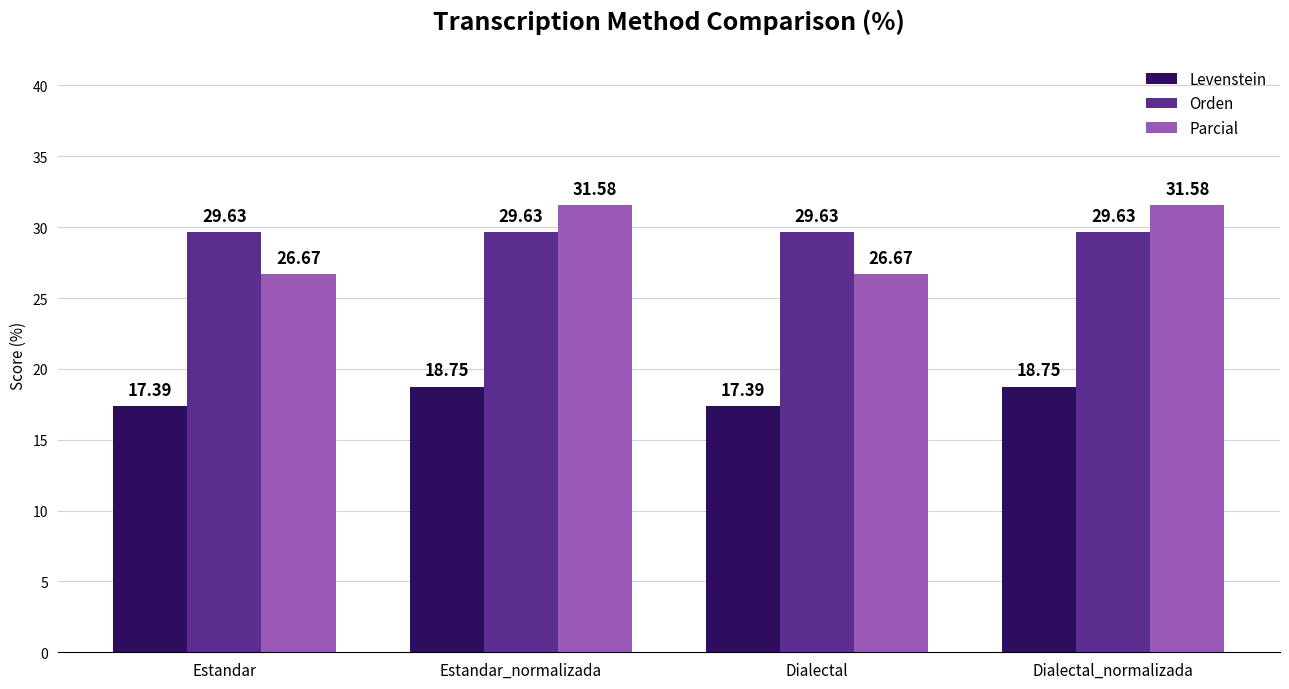

Count the number of data series in this chart.

3